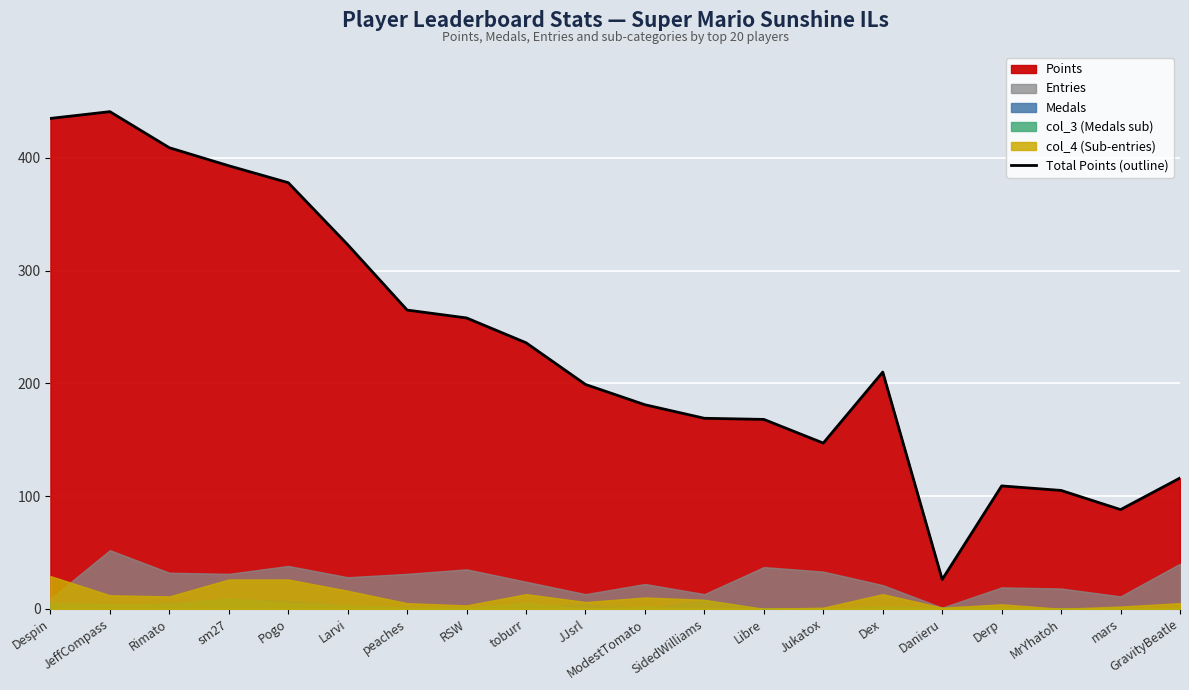

What value does the data have at SidedWilliams, to the nearest 50?

150